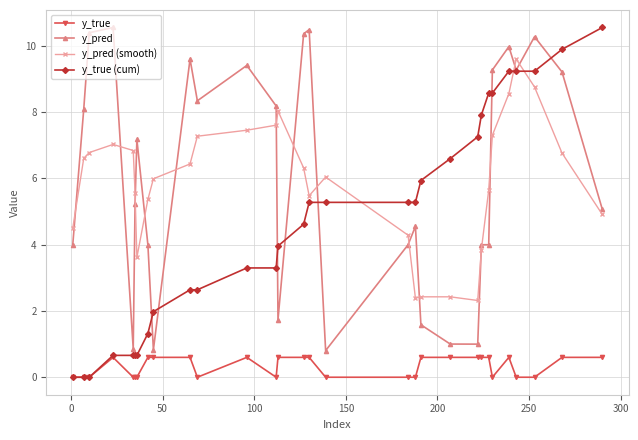

What is the highest value of the y_true series?

0.6